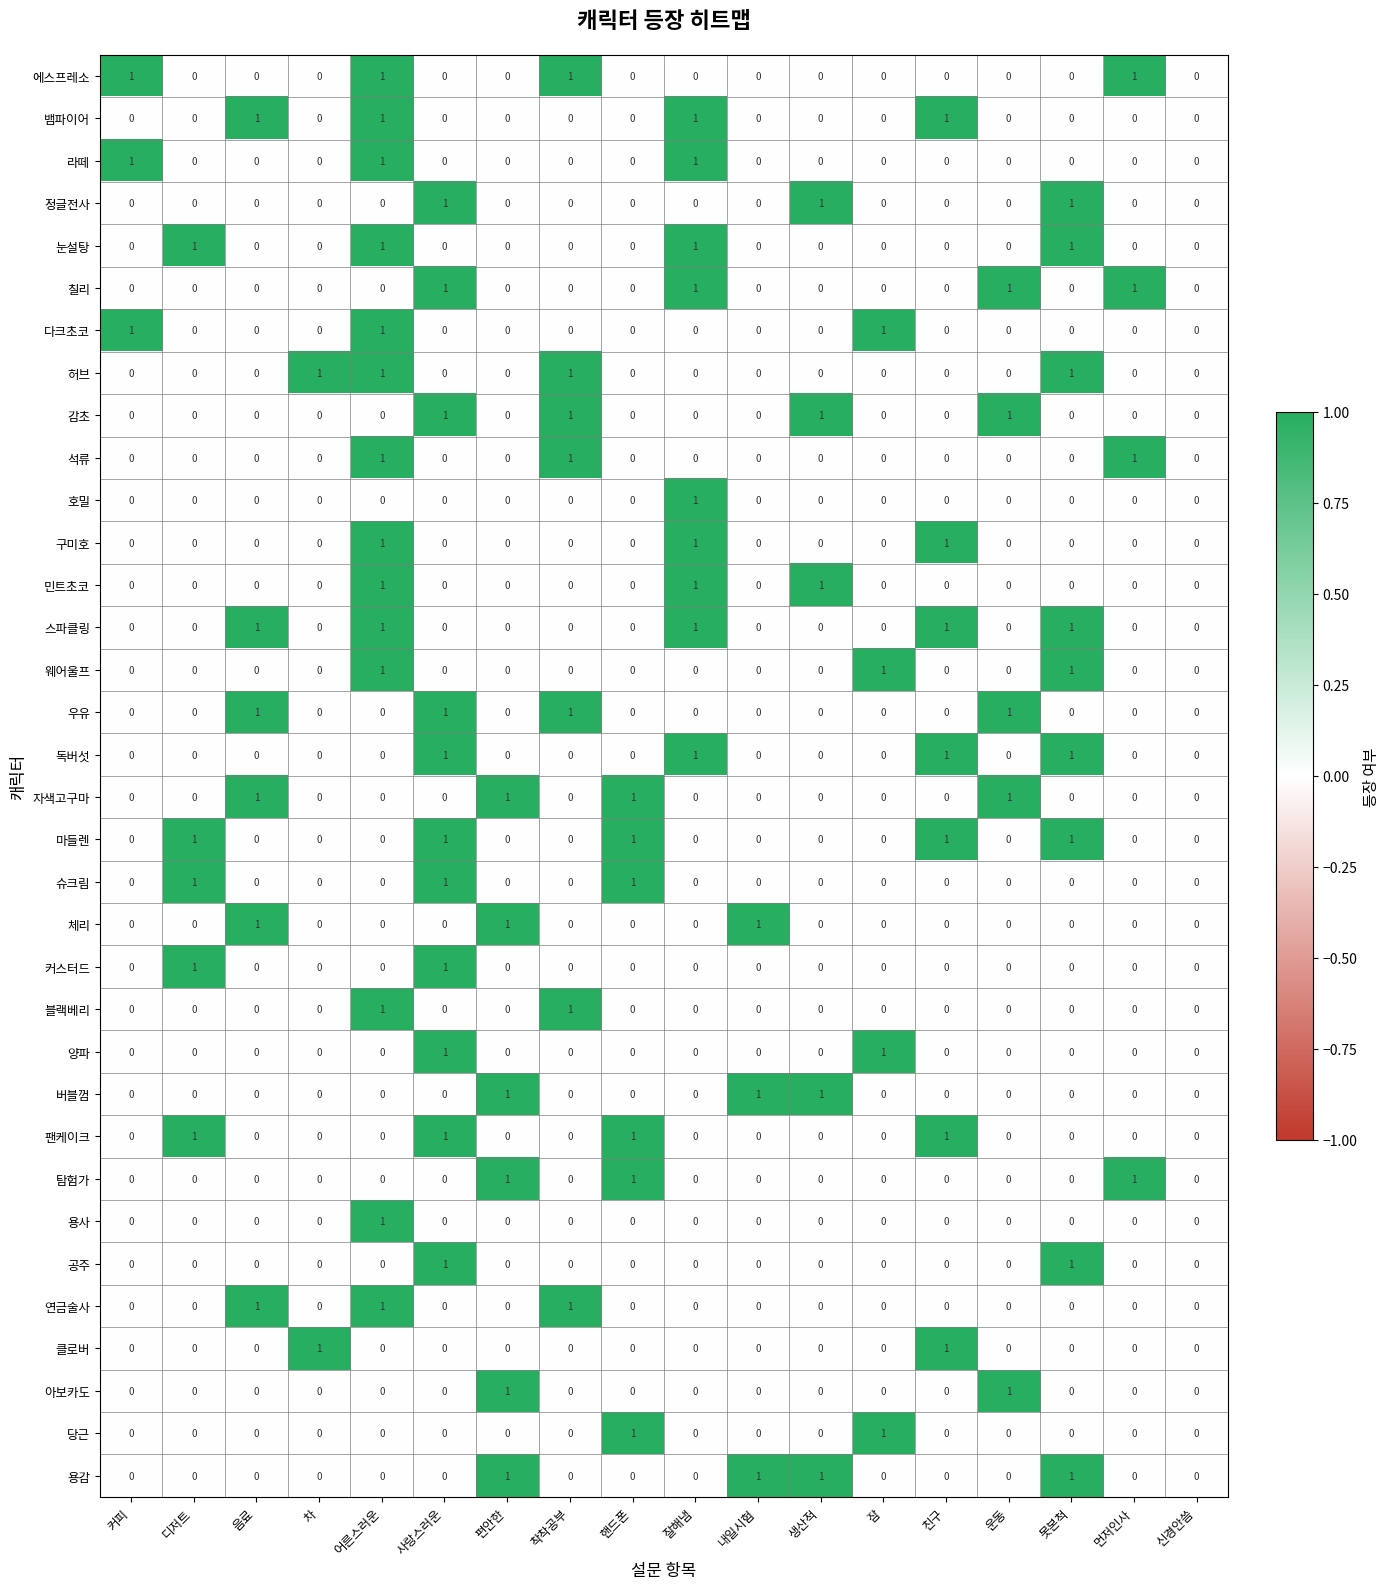

Count the 팬케이크 values in the range 0 to 1.

18